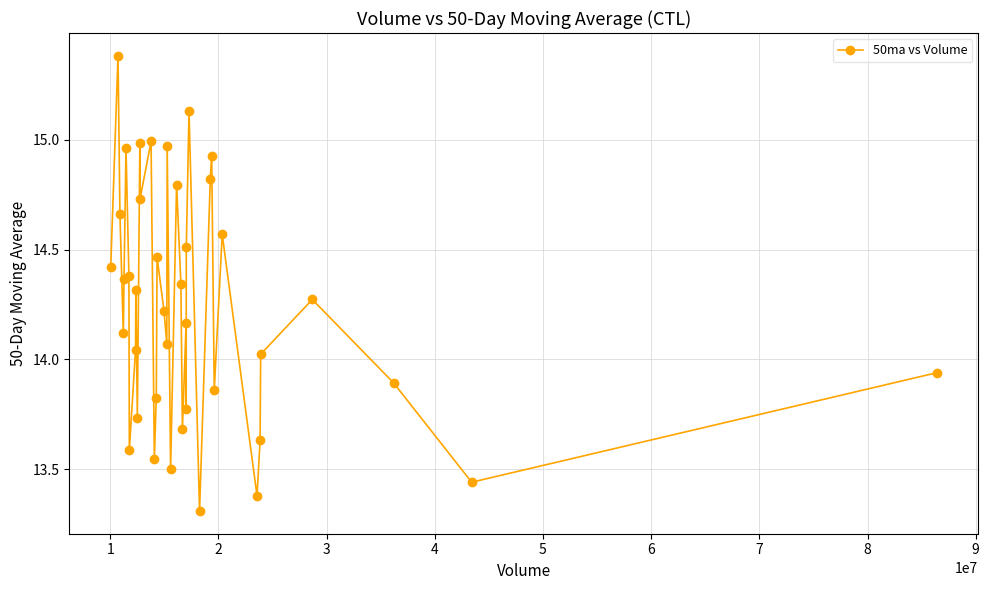

What is the sum of all values?

569.8